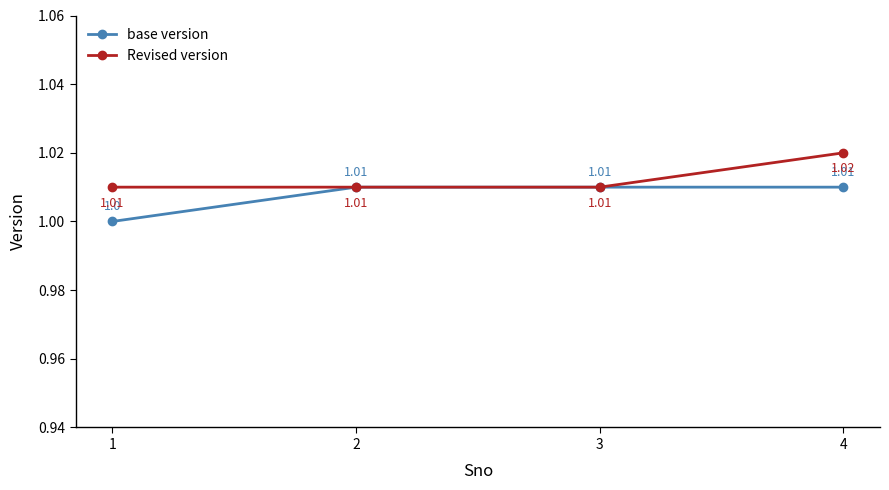

How many lines are shown in the chart?

2